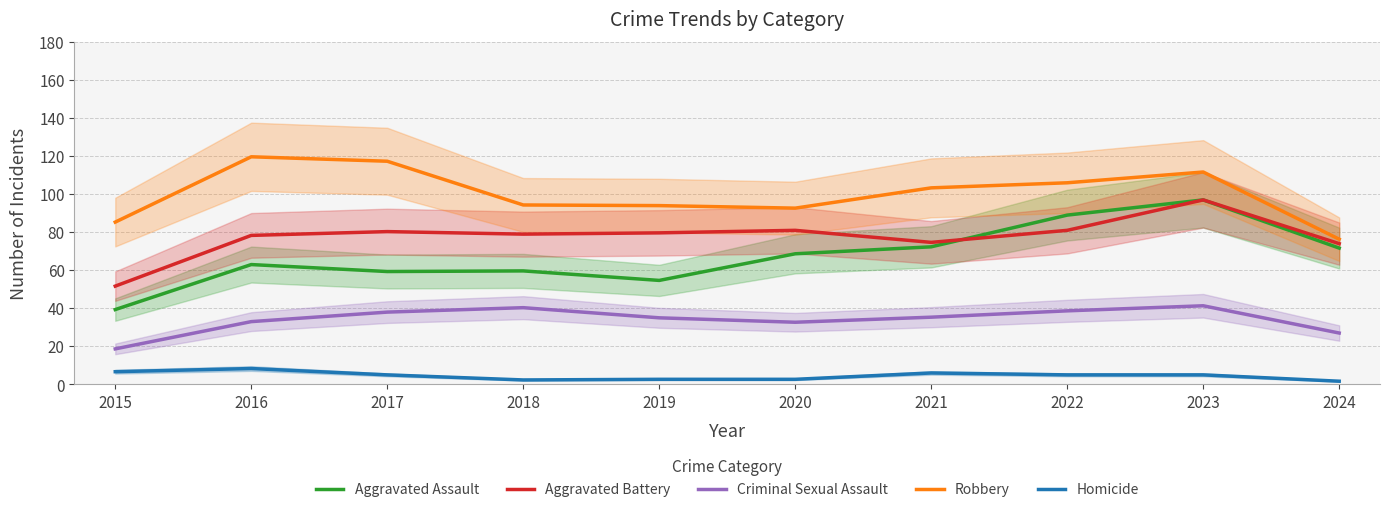

Between 2019 and 2022, which series saw the biggest shift?

Aggravated Assault